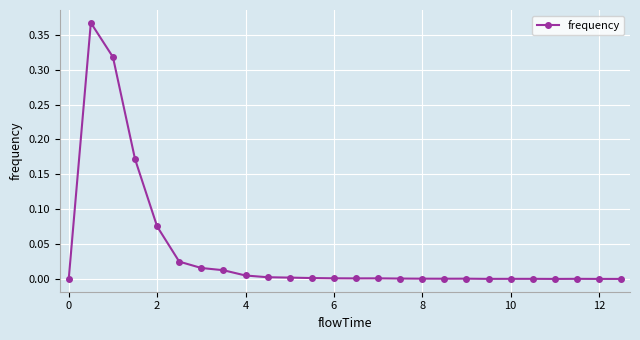

What is the sum of all values?

1.0